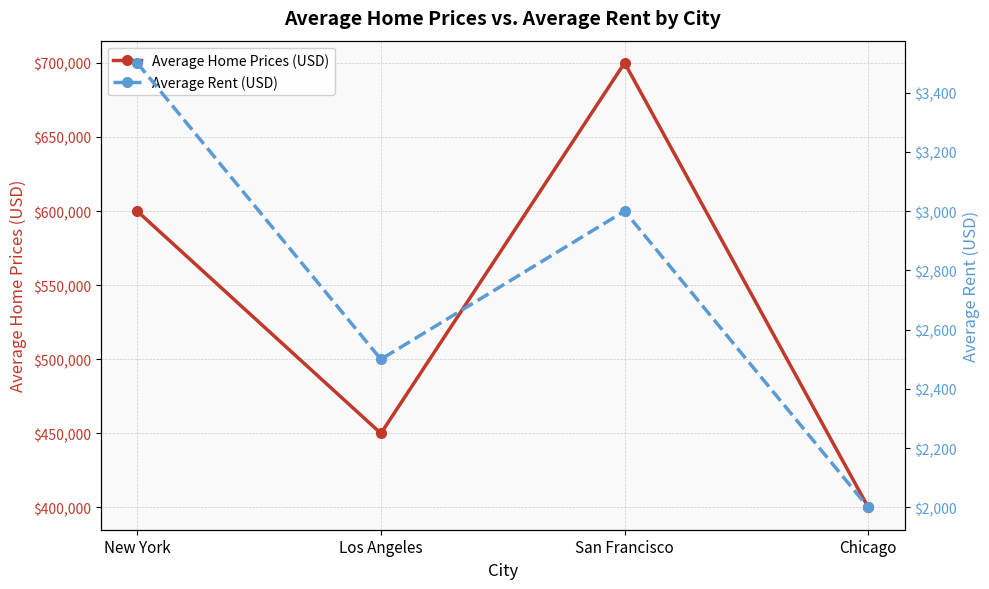

At how many categories does at least one series exceed 94754?

4